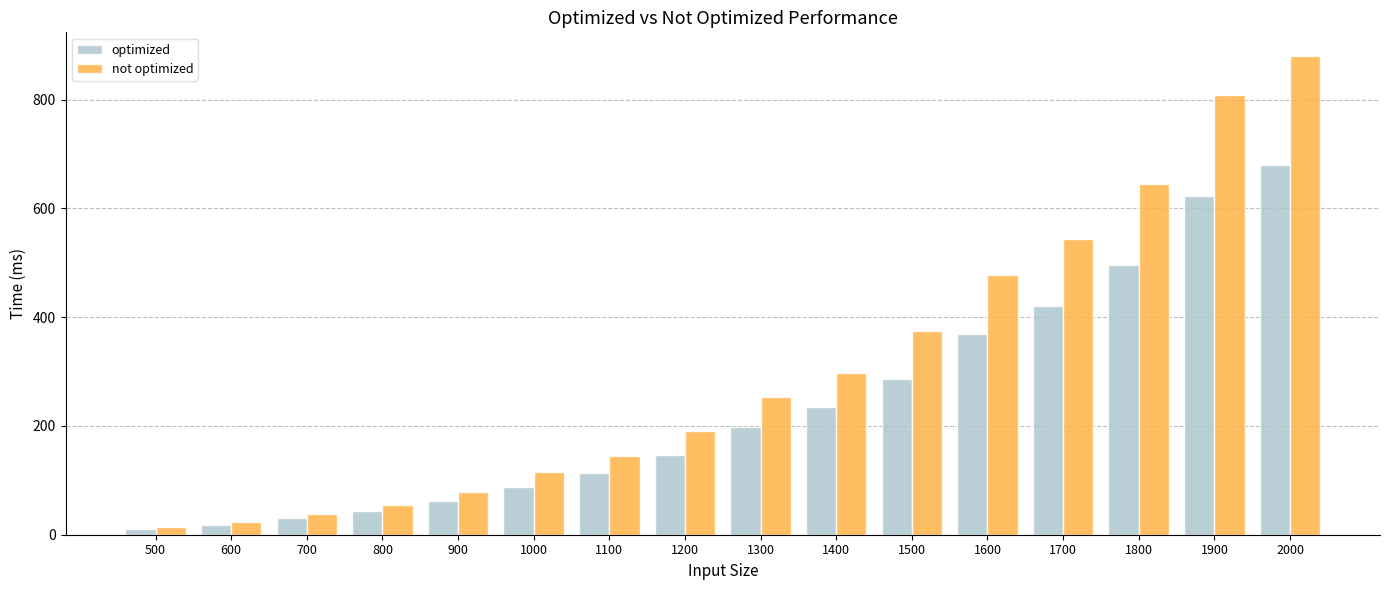

Where does the optimized series first go above 198?

1300